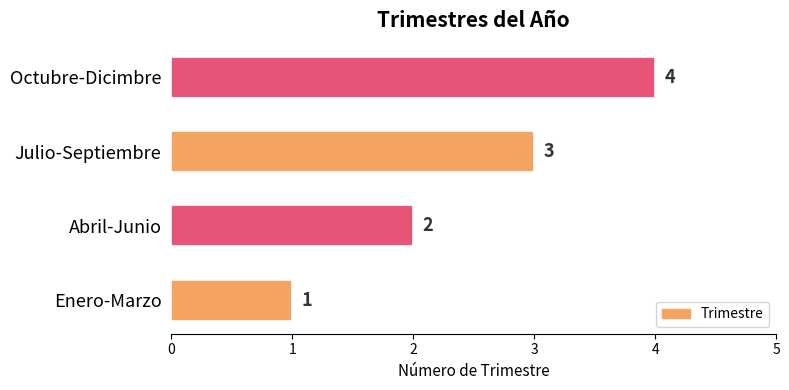

What is the minimum value shown in the chart?

1